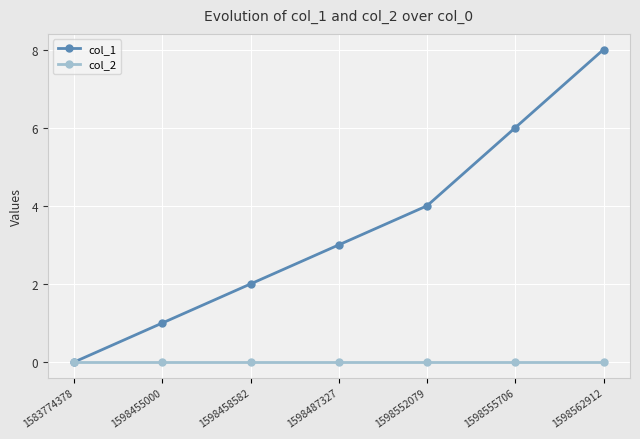

Which series changed the most between 1598555706 and 1598562912?

col_1